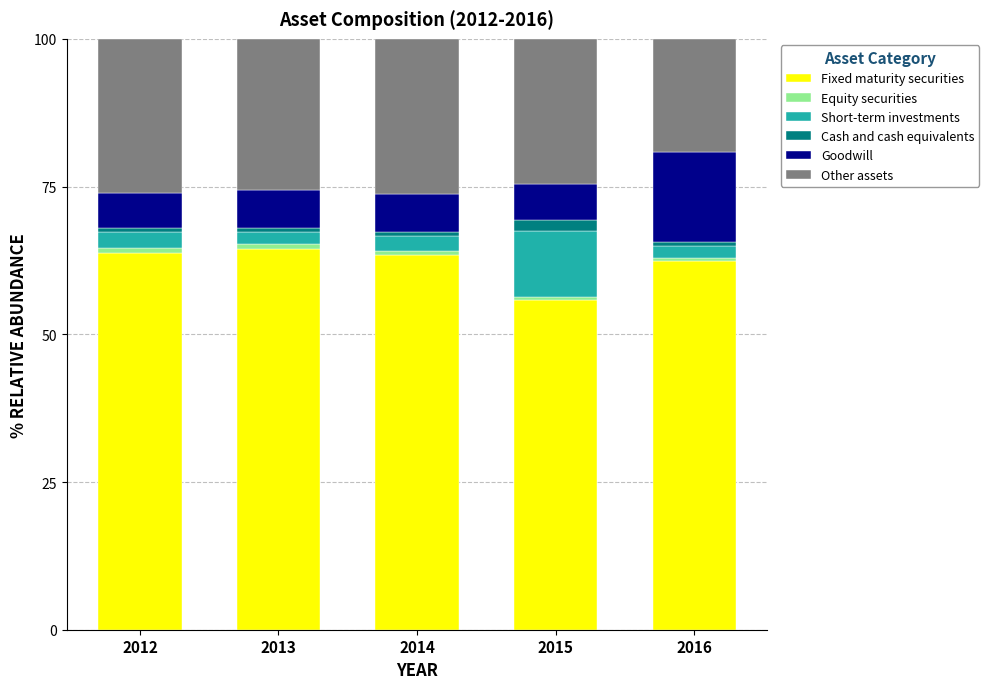

Is it true that Fixed maturity securities equals 15.5 at 2013?

False